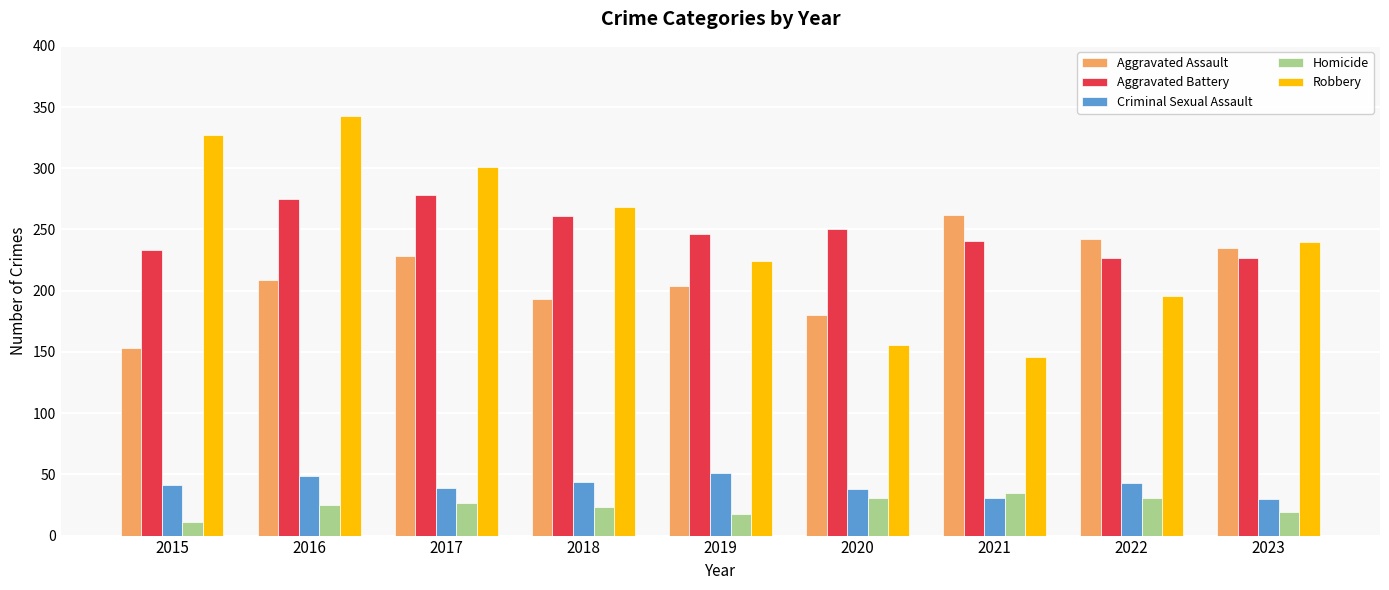

What is the difference between the highest and lowest values at 2020?

219